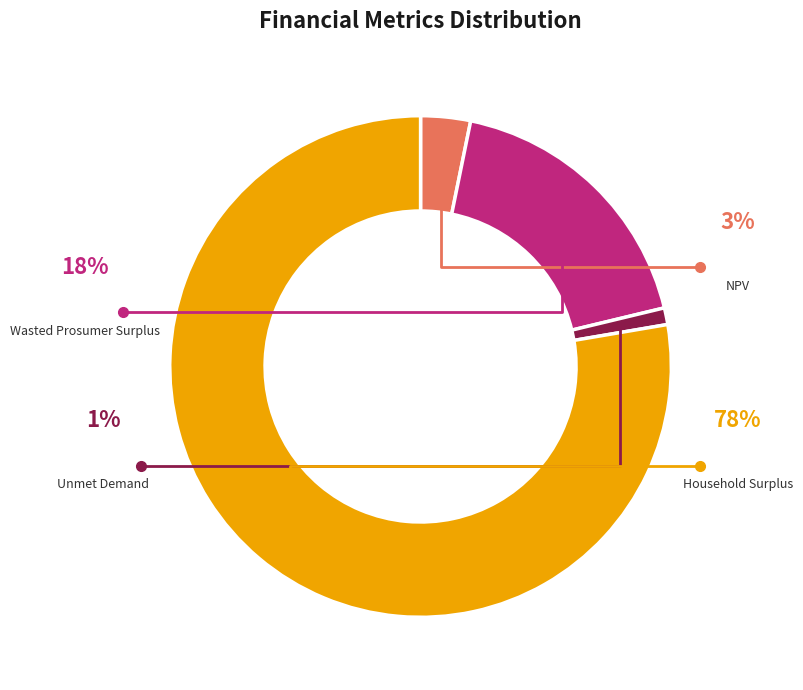

True or false: Wasted Prosumer Surplus accounts for 18% of the total.

True